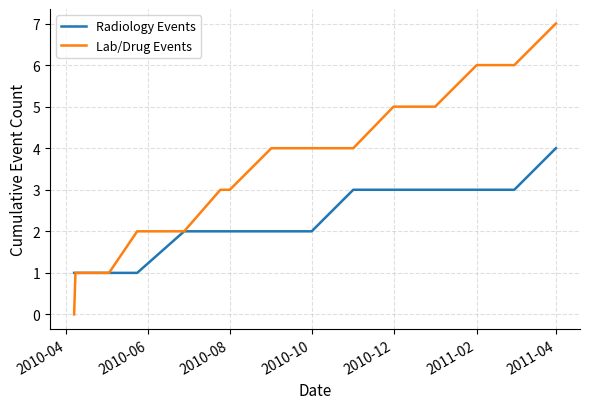

Which series has the widest spread of values?

Lab/Drug Events